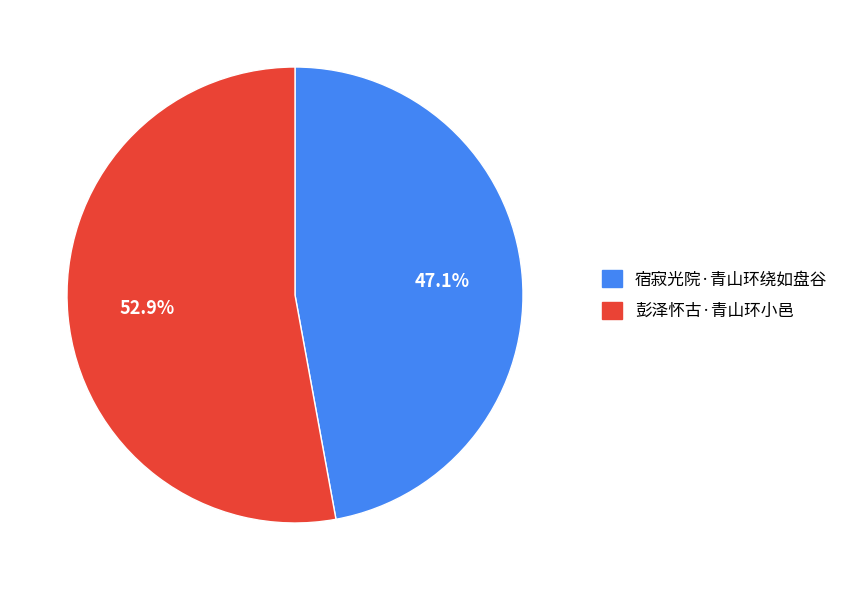

To the nearest percent, what is the combined percentage of 彭泽怀古·青山环小邑 and 宿寂光院·青山环绕如盘谷?

100%